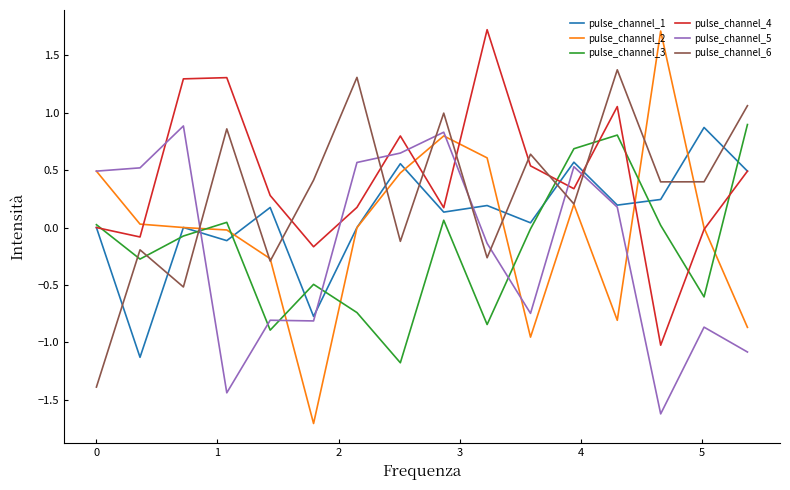

What is the maximum value shown in the chart?

1.7